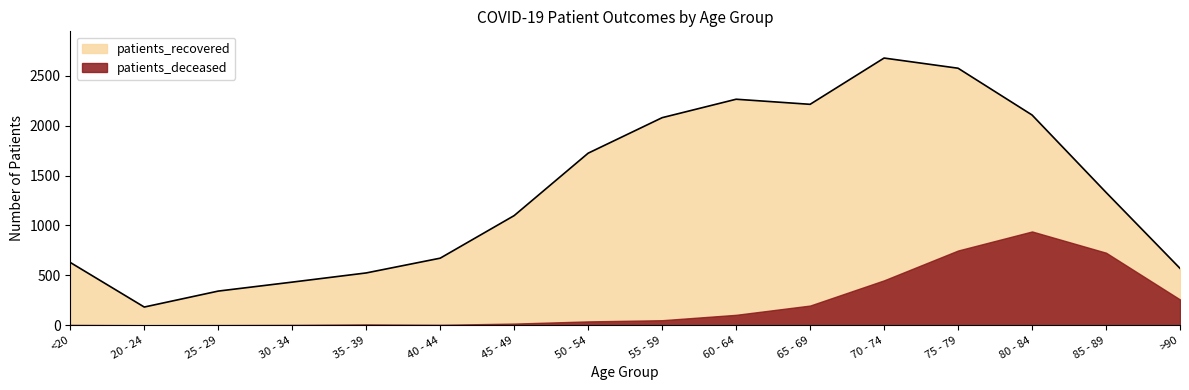

Reading right to left, list all the values displayed in this chart.

>90=570	85 - 89=1332	80 - 84=2108	75 - 79=2577	70 - 74=2679	65 - 69=2215	60 - 64=2266	55 - 59=2081	50 - 54=1725	45 - 49=1099	40 - 44=672	35 - 39=524	30 - 34=432	25 - 29=342	20 - 24=182	<20=629